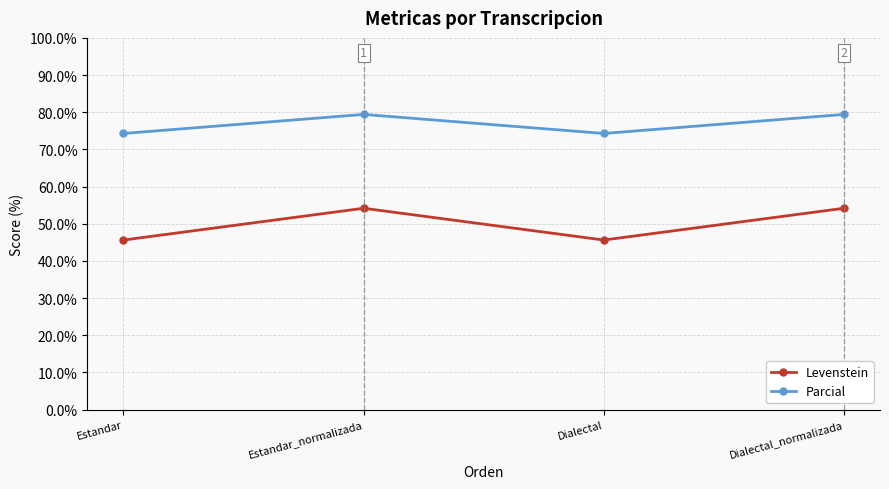

What is the spread (max minus min) of values at Dialectal?

28.7